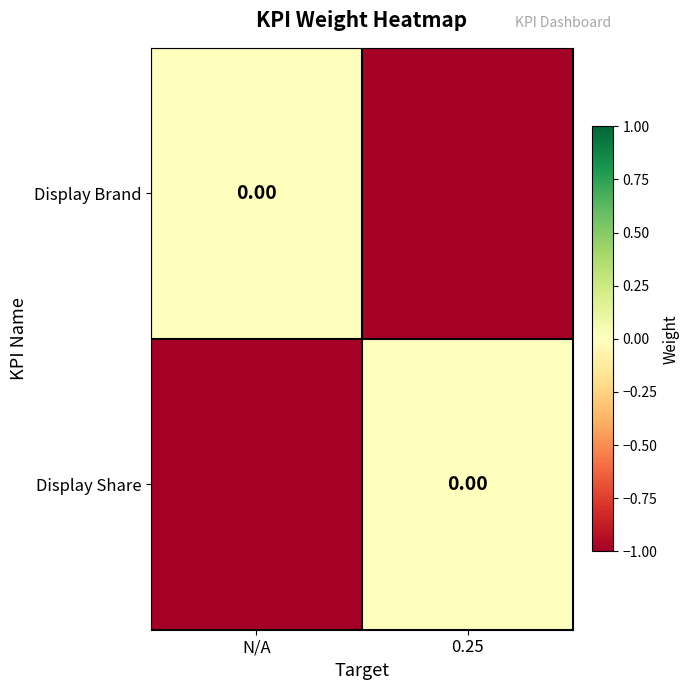

What is the smallest value displayed?

-1